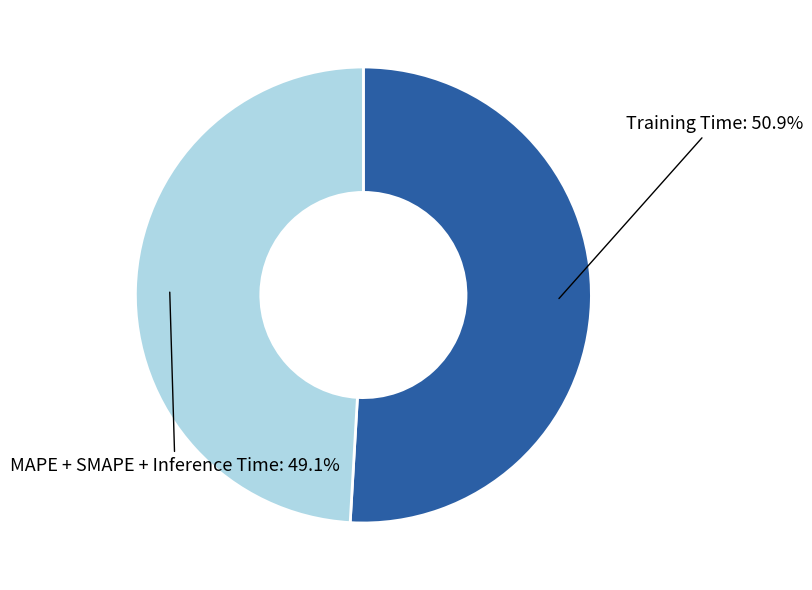

Which category has the biggest portion of the pie?

Training Time